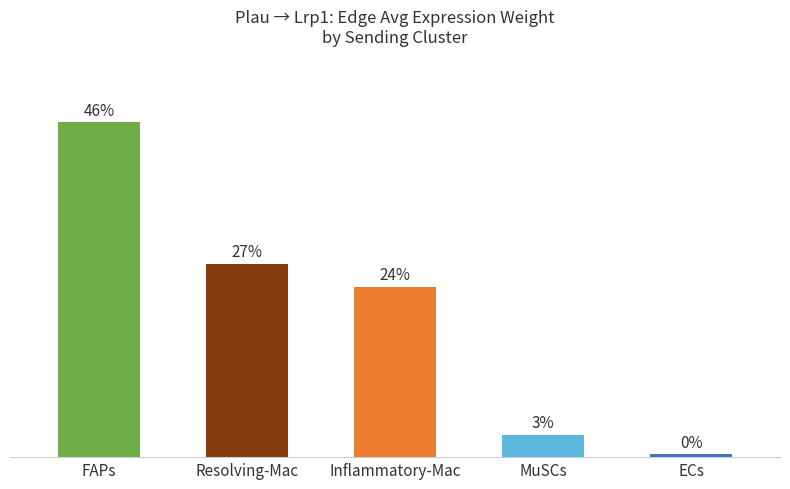

Does the chart contain any negative values?

No